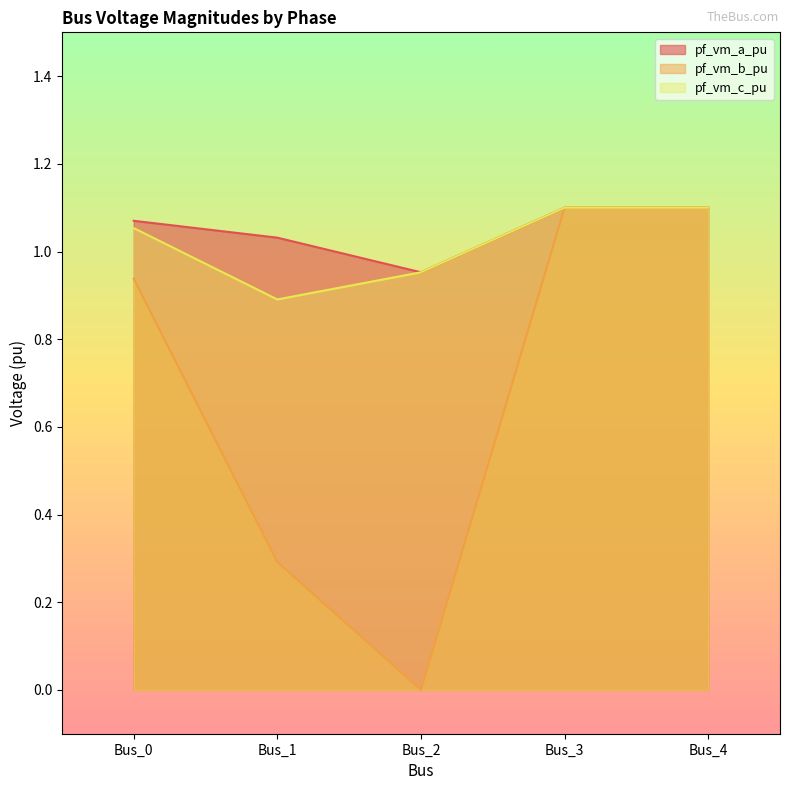

At Bus_2, list the series in order from smallest to largest.

pf_vm_b_pu, pf_vm_c_pu, pf_vm_a_pu